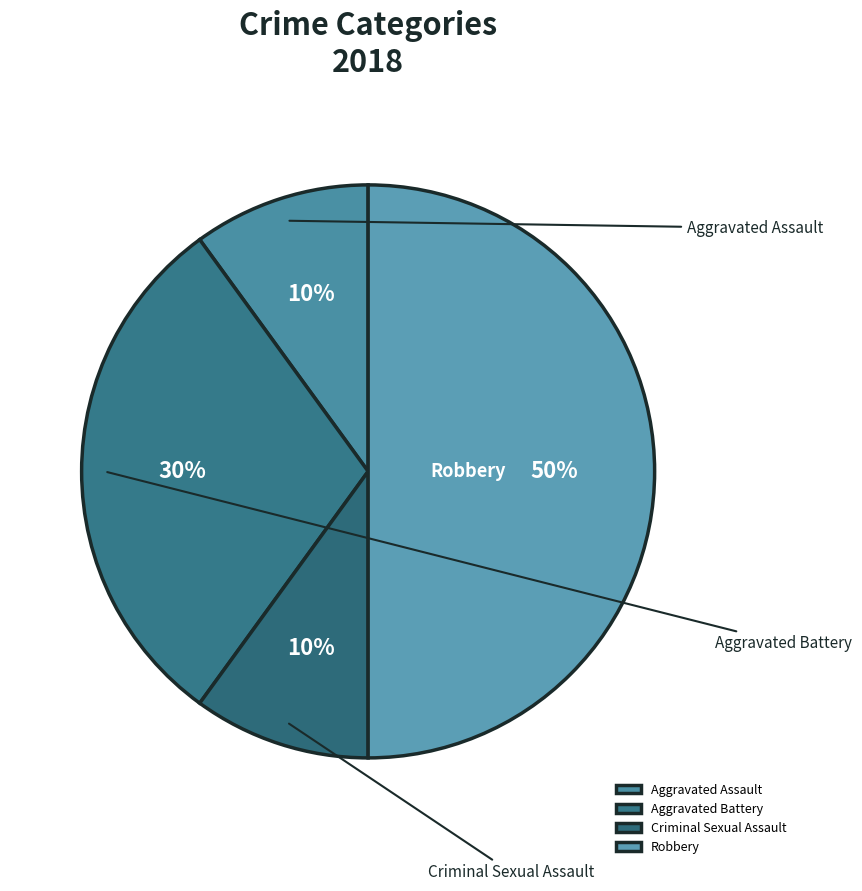

Is Aggravated Assault the majority of the pie?

No